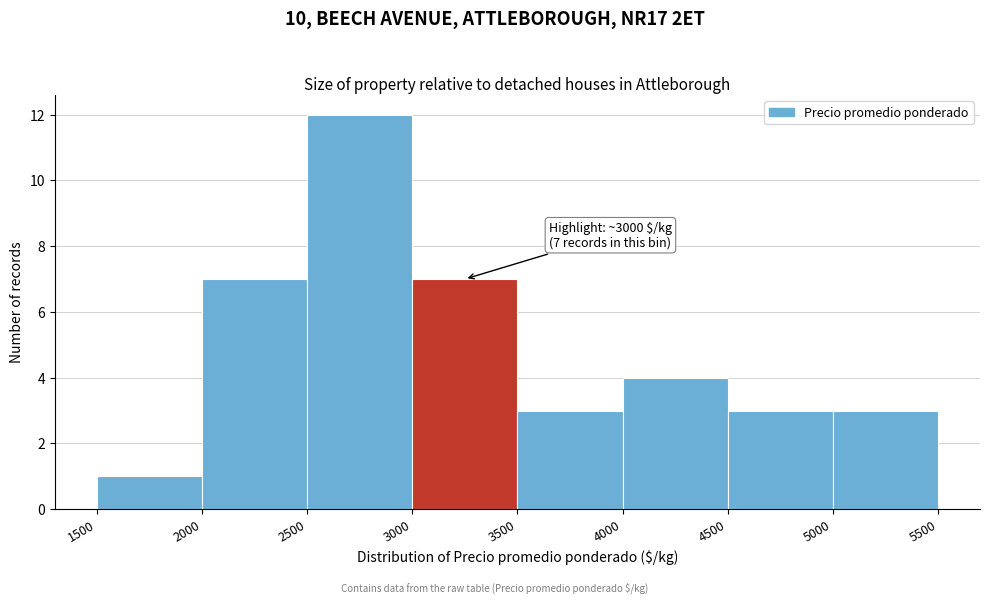

Over which range of the x-axis is the bar tallest?

2500 to 3000